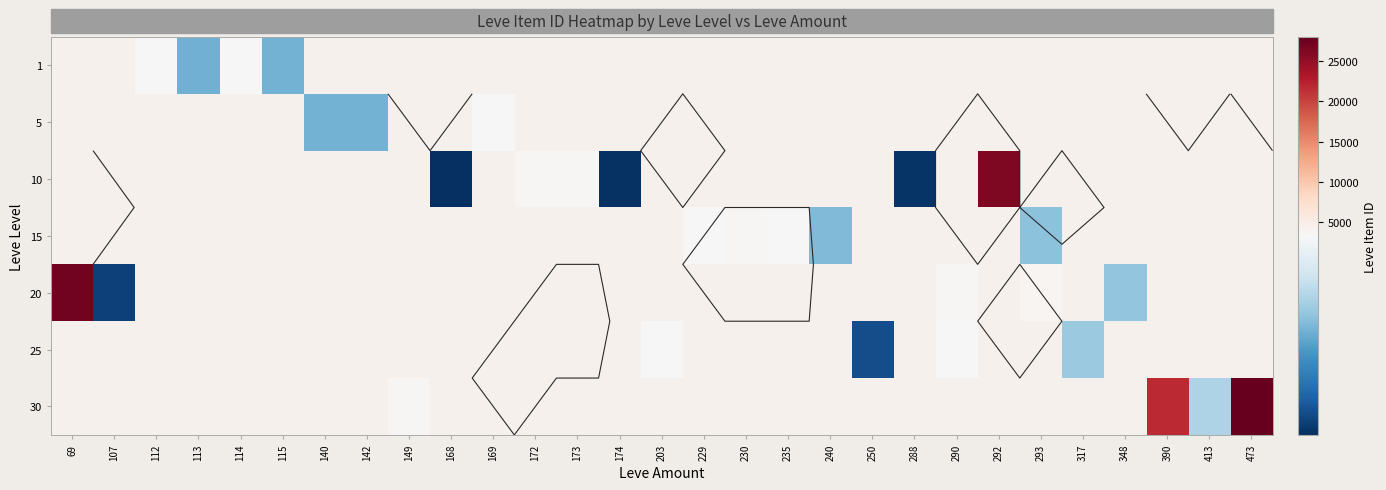

What is the maximum value shown in the chart?

27990.0